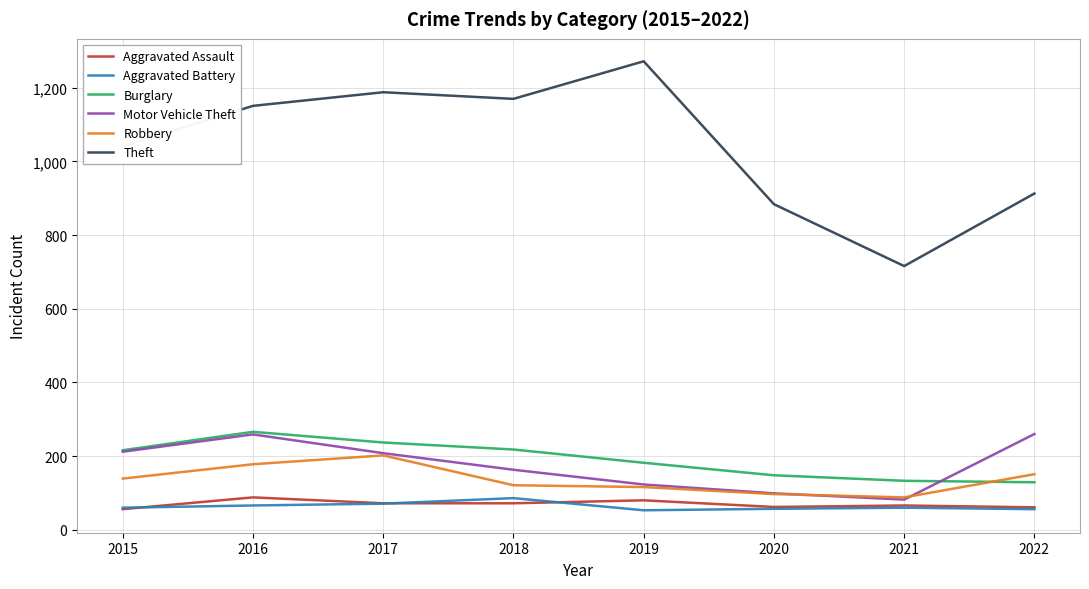

True or false: Burglary has more than 0 interior local peaks.

True